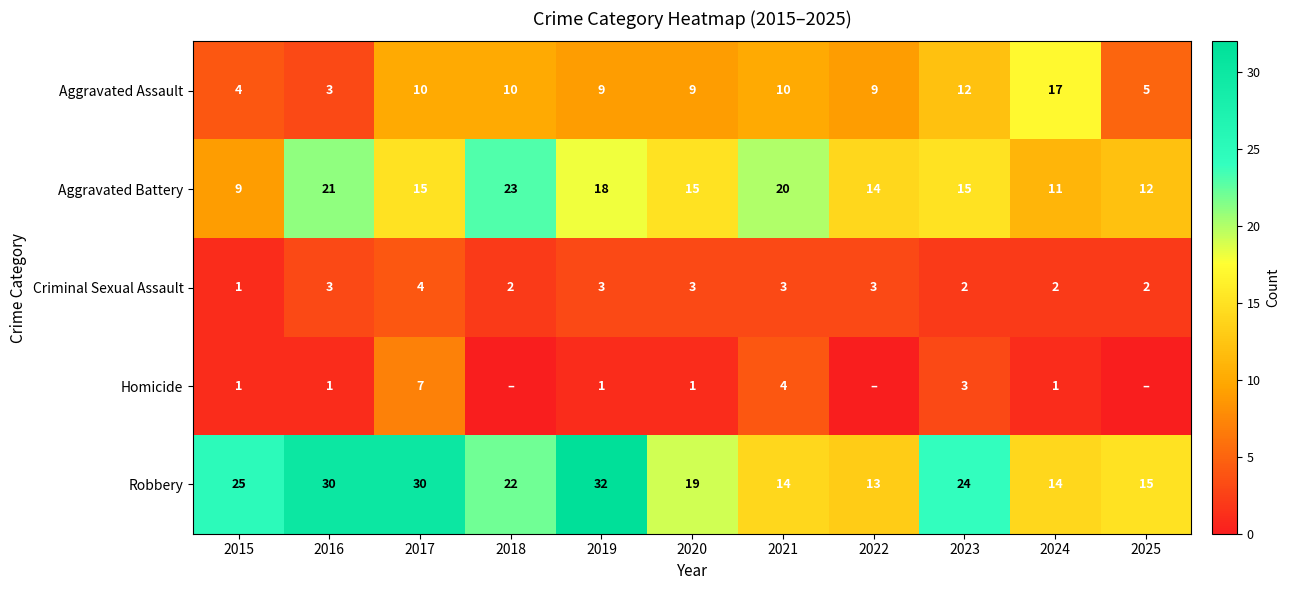

Which label corresponds to the smallest value in the chart?

2018